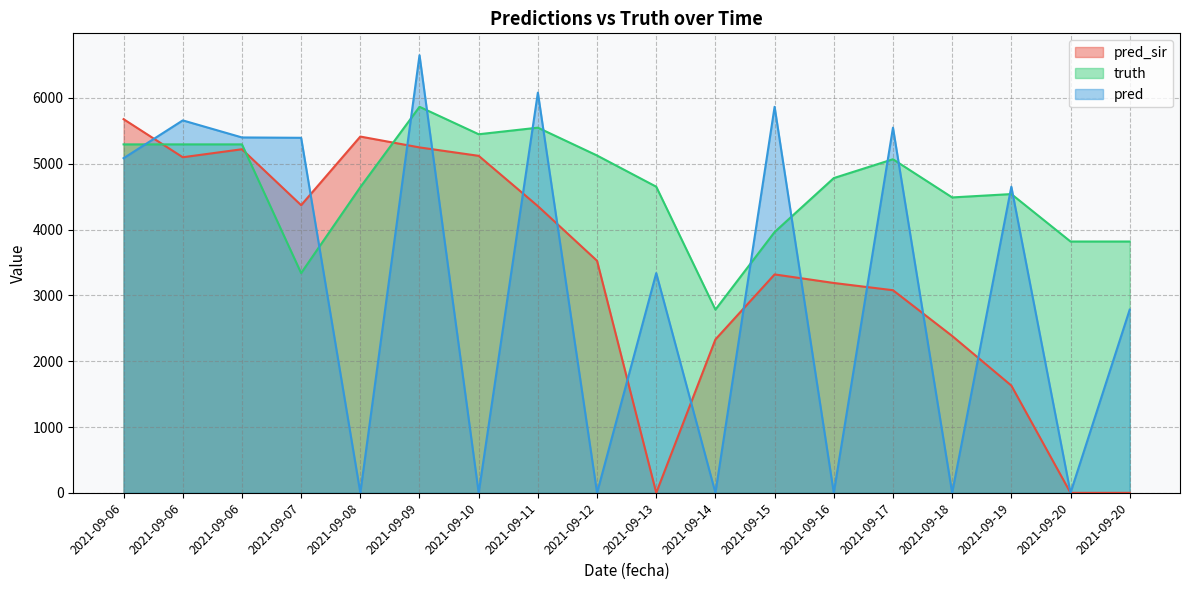

Which series has the widest spread of values?

pred